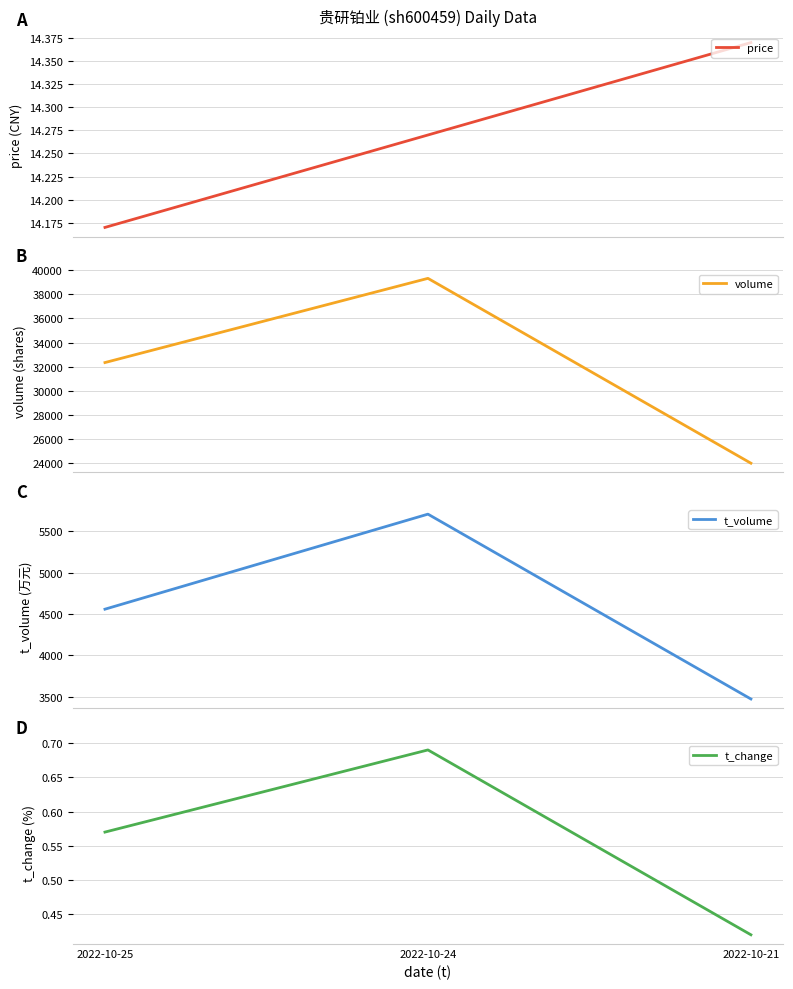

Rank the categories by t_change value from highest to lowest.

2022-10-24, 2022-10-25, 2022-10-21